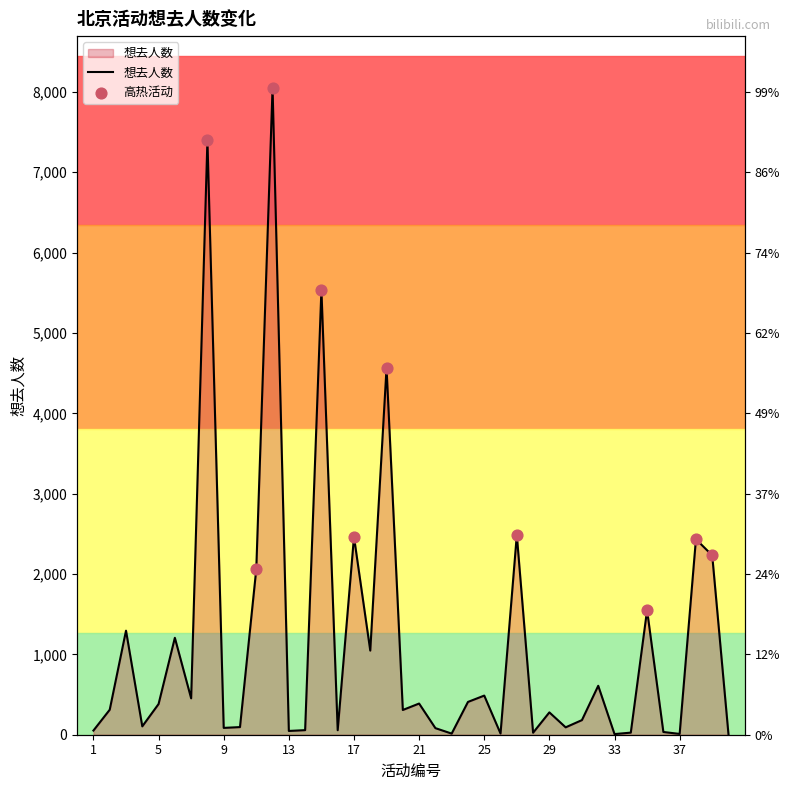

Between 36 and 3, which is larger?

3